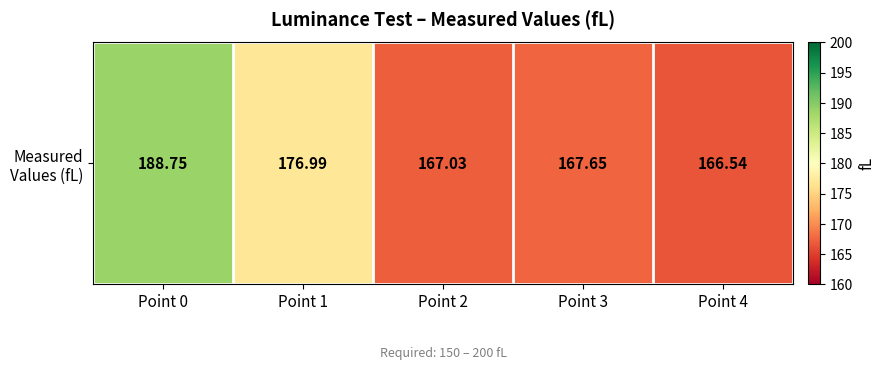

Which label corresponds to the largest value in the chart?

Point 0